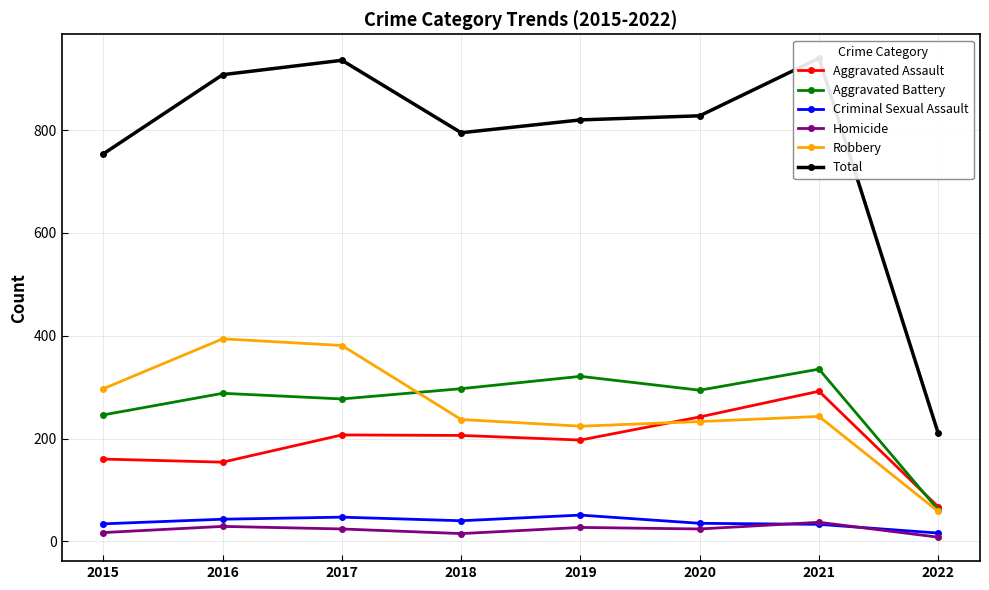

Reading right to left, list all the values displayed in this chart.

Aggravated Assault: 2022=67	2021=292	2020=242	2019=197	2018=206	2017=207	2016=154	2015=160
Aggravated Battery: 2022=61	2021=335	2020=294	2019=321	2018=297	2017=277	2016=288	2015=246
Criminal Sexual Assault: 2022=16	2021=33	2020=35	2019=51	2018=40	2017=47	2016=43	2015=34
Homicide: 2022=8	2021=37	2020=24	2019=27	2018=15	2017=24	2016=29	2015=17
Robbery: 2022=58	2021=243	2020=233	2019=224	2018=237	2017=381	2016=394	2015=297
Total: 2022=210	2021=940	2020=828	2019=820	2018=795	2017=936	2016=908	2015=754